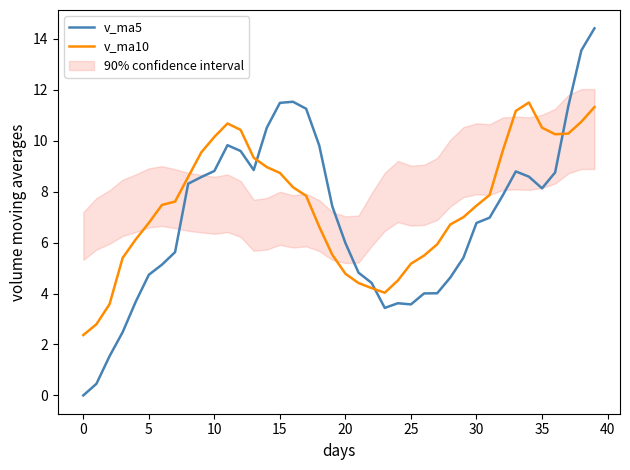

What is the label of the 19th point from the right?

21